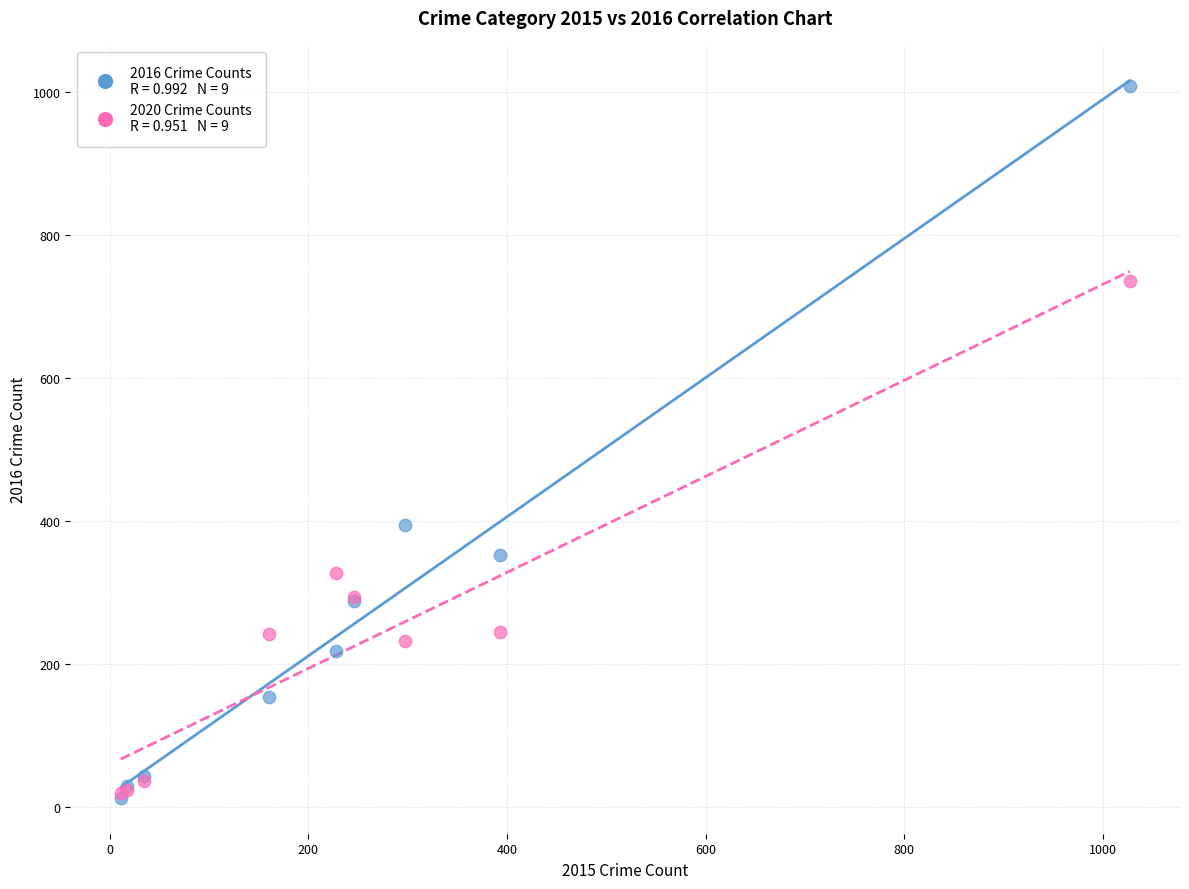

Across all series, what Y value is closest to 511?

394